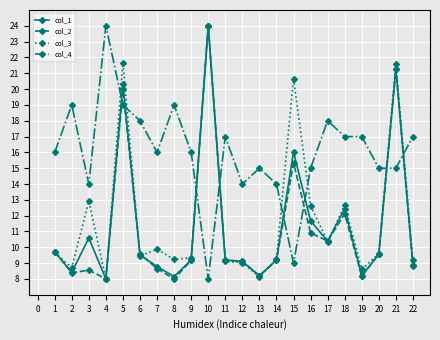

At which category does col_3 reach its first local valley?

2